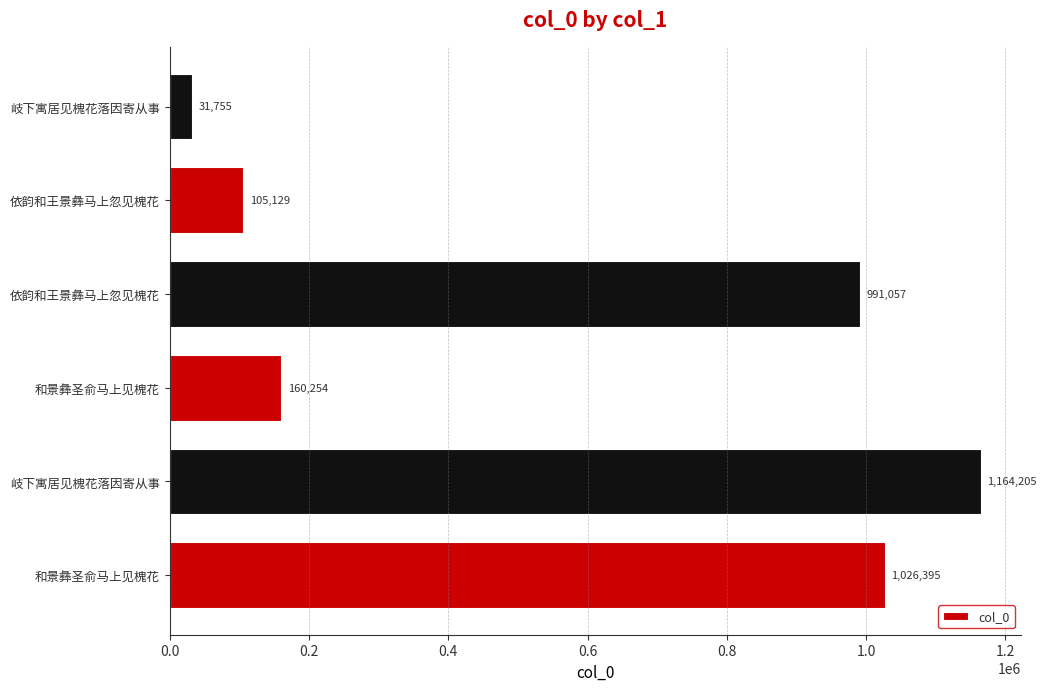

How many distinct data groups are displayed?

1